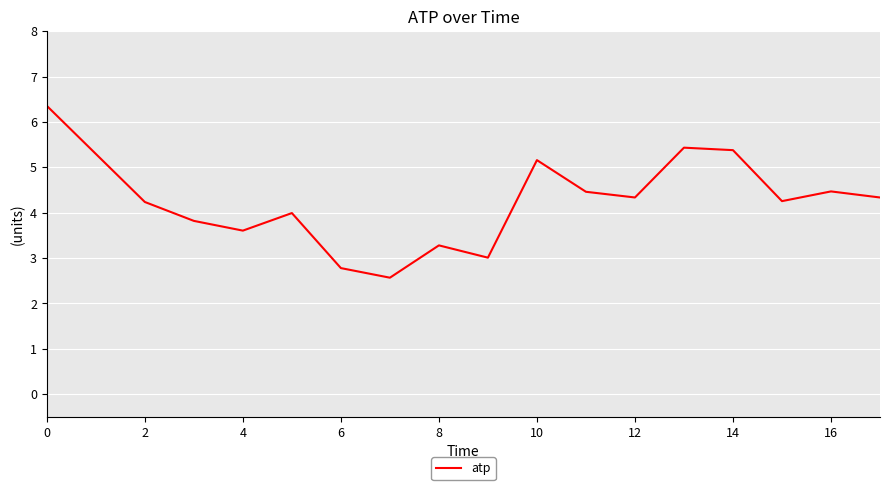

What is the difference between the maximum and minimum values?

3.8